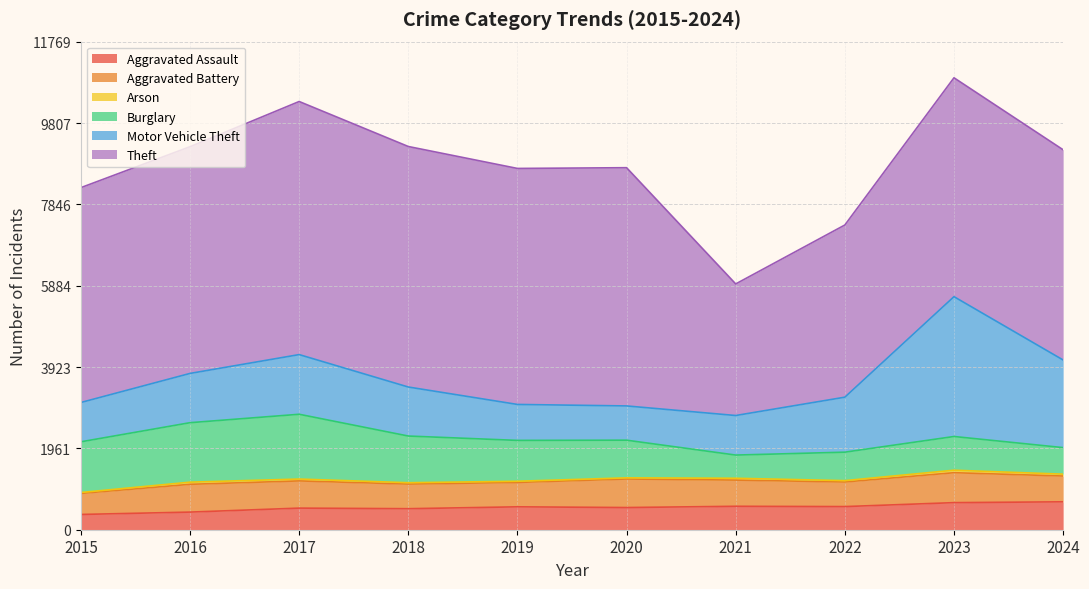

True or false: Aggravated Battery and Arson intersect in this chart.

False